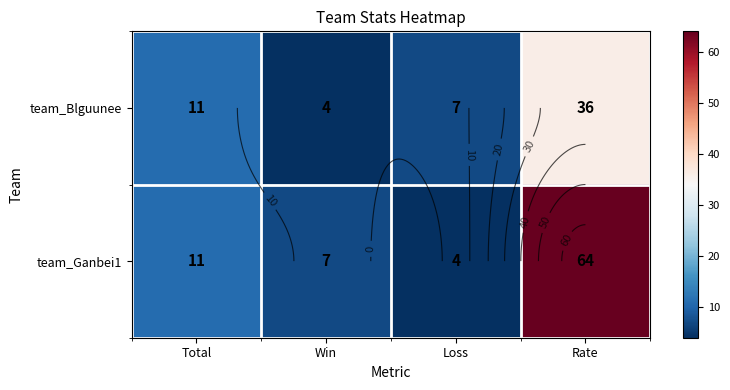

What is the difference between the maximum and minimum values in the team_Blguunee series?

32